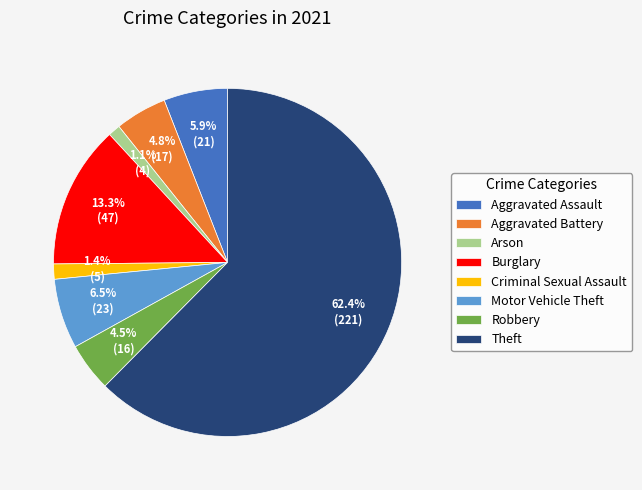

How many slices are in this pie chart?

8